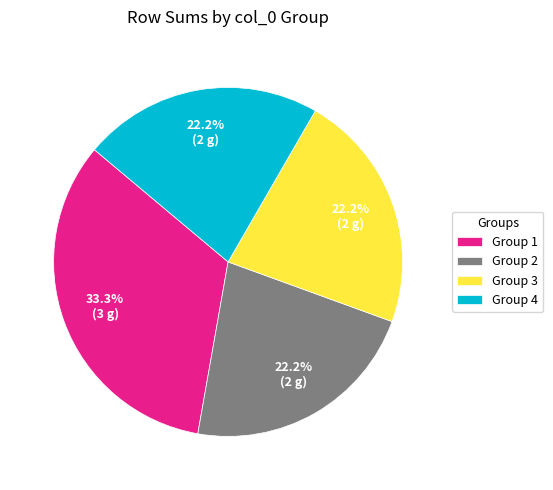

What is the ratio of the value at Group 3 to the value at Group 1?

0.7